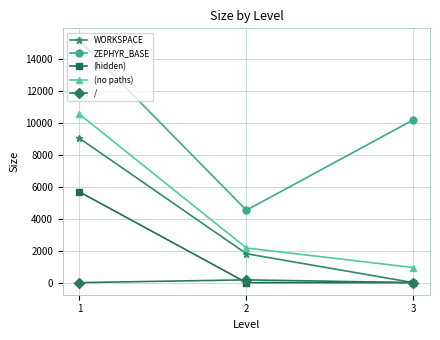

What is the difference between the maximum and minimum values in the WORKSPACE series?

9031